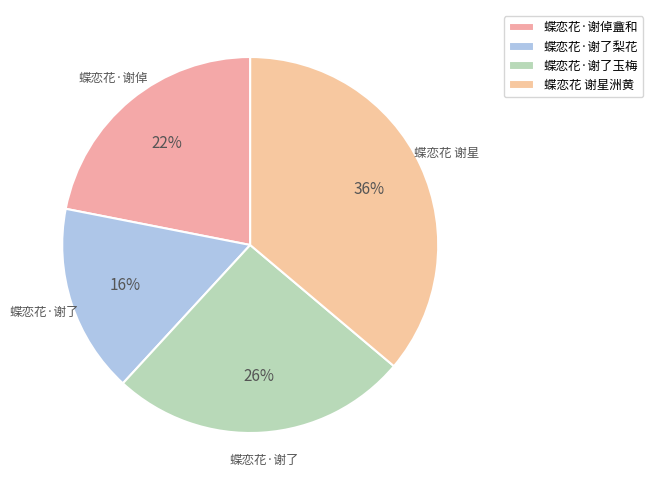

Which category has the smallest portion of the pie?

蝶恋花·谢了梨花